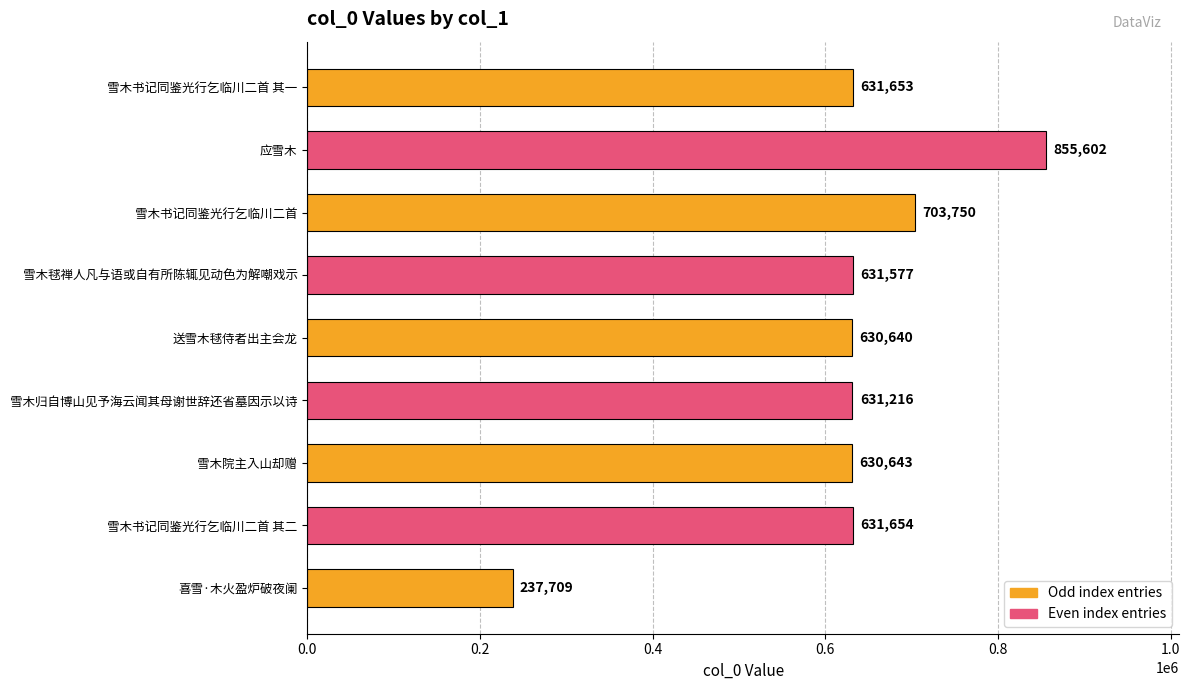

Does the chart contain any negative values?

No